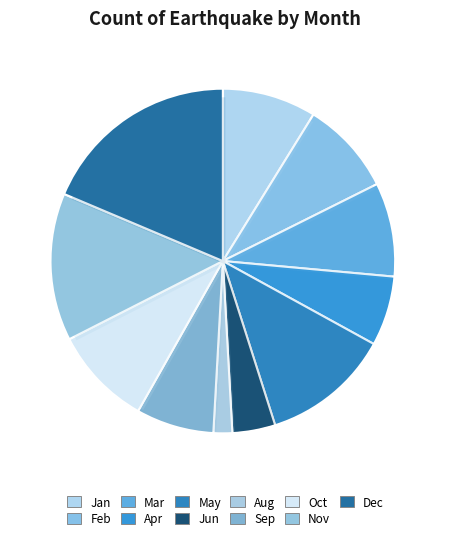

How many slices are in this pie chart?

11